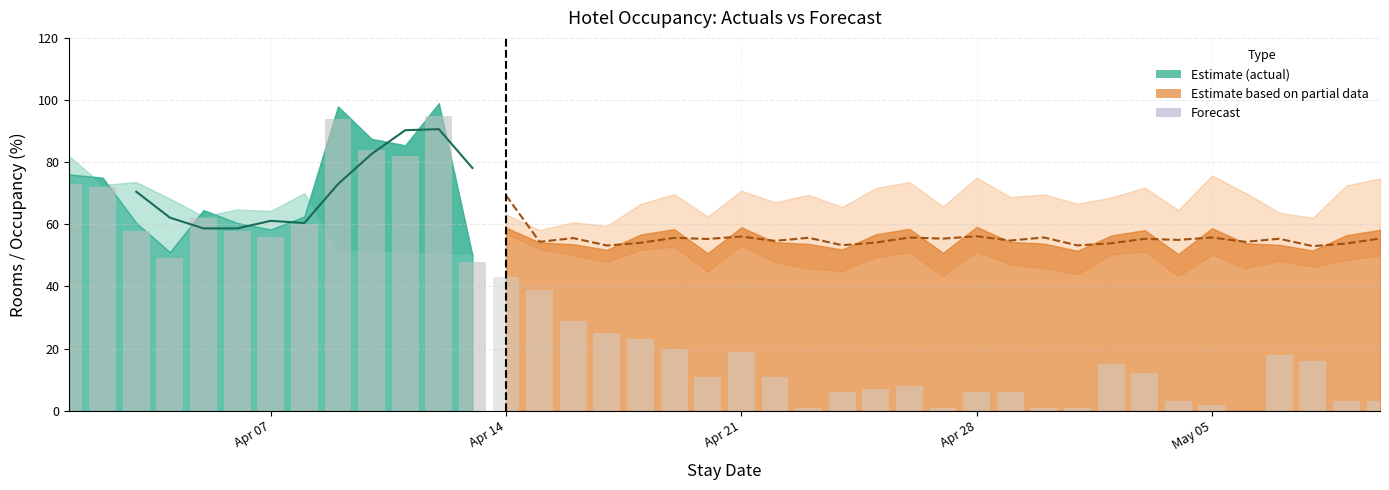

At how many categories does at least one series exceed 66?

9